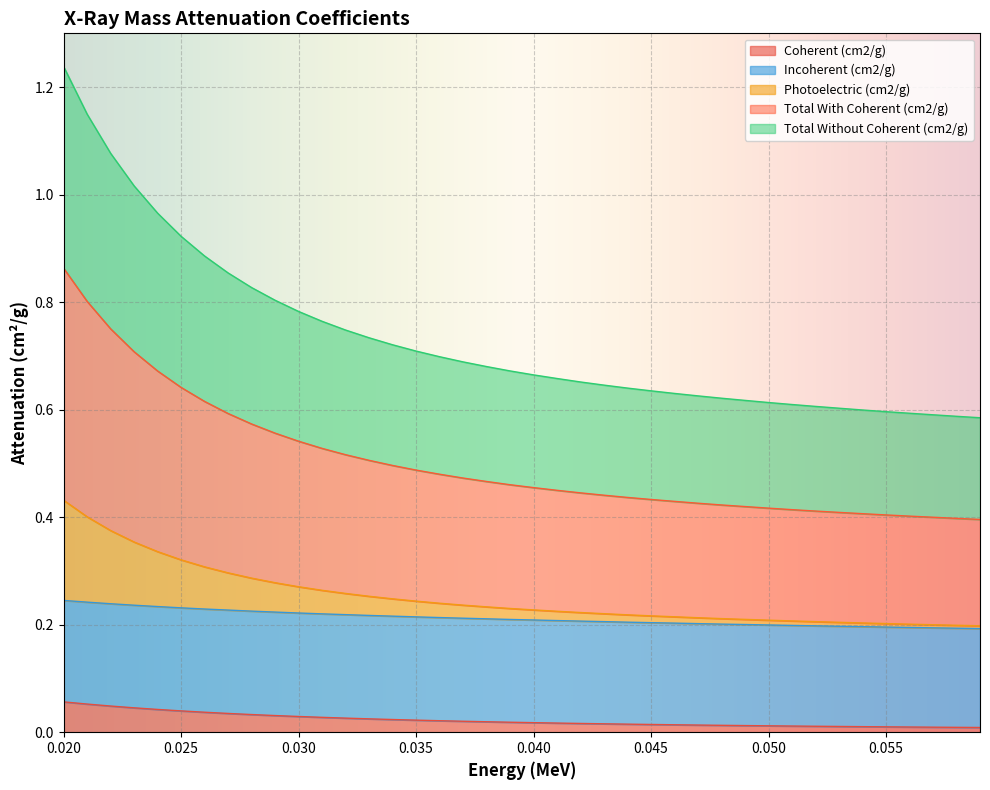

True or false: Coherent (cm2/g) and Total With Coherent (cm2/g) intersect in this chart.

False